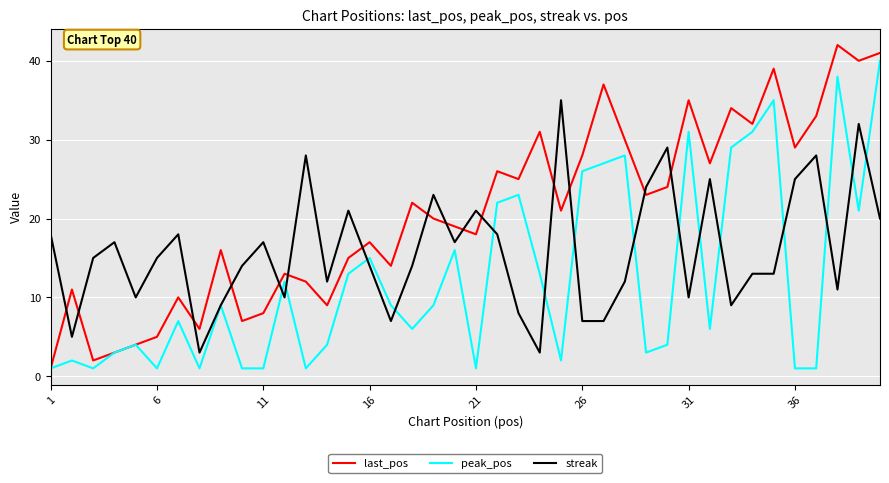

List the series in order of their peak value, lowest first.

streak, peak_pos, last_pos